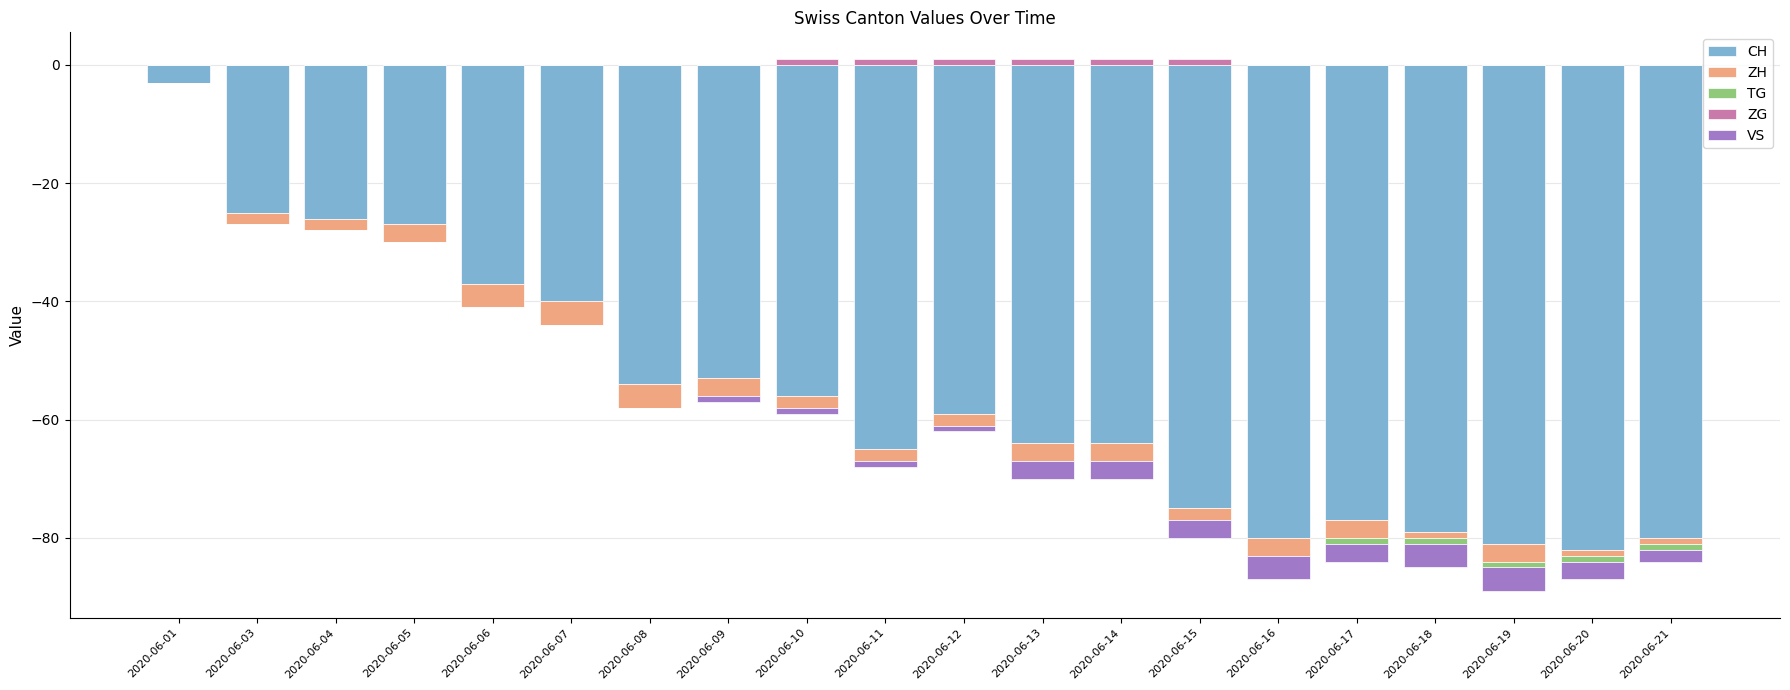

Which category has the highest value across all series?

2020-06-10